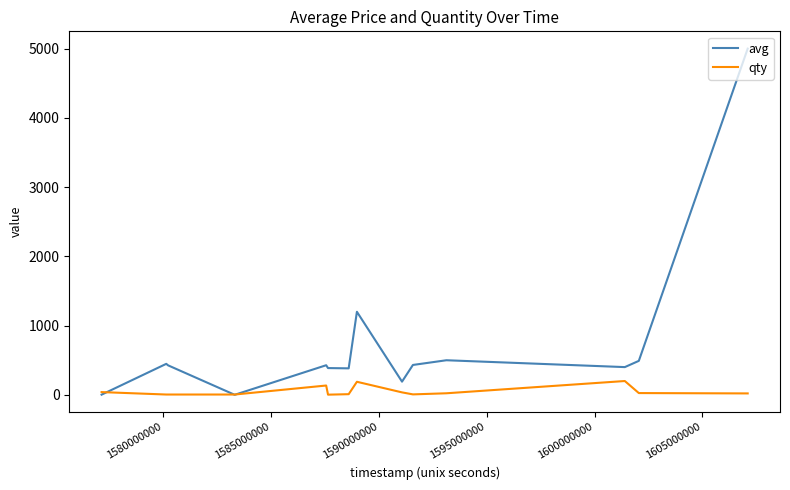

What is the maximum value for qty?

200